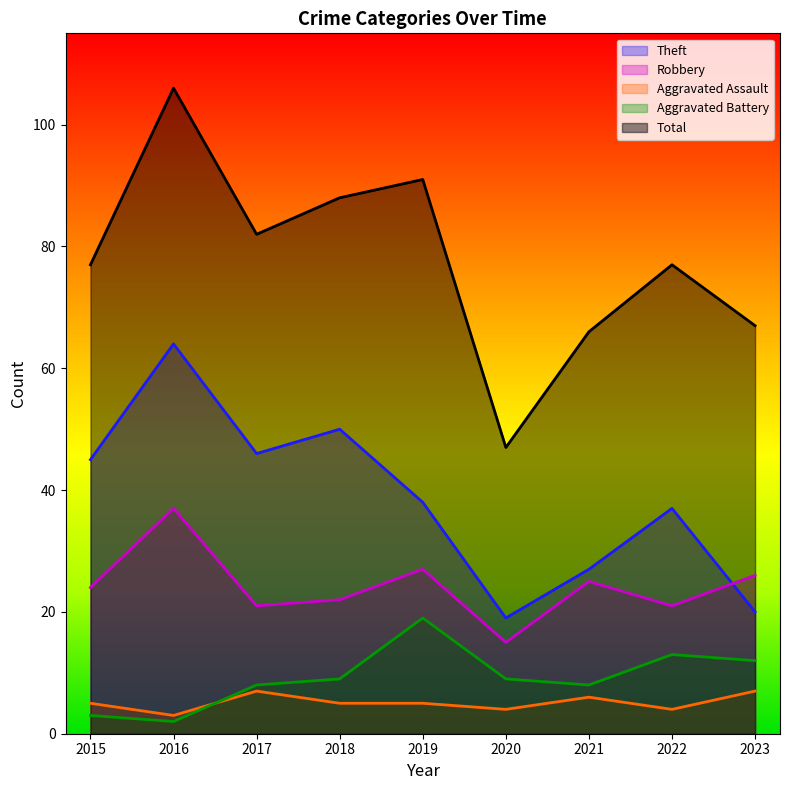

How many interior local valleys does the Aggravated Battery series have?

2